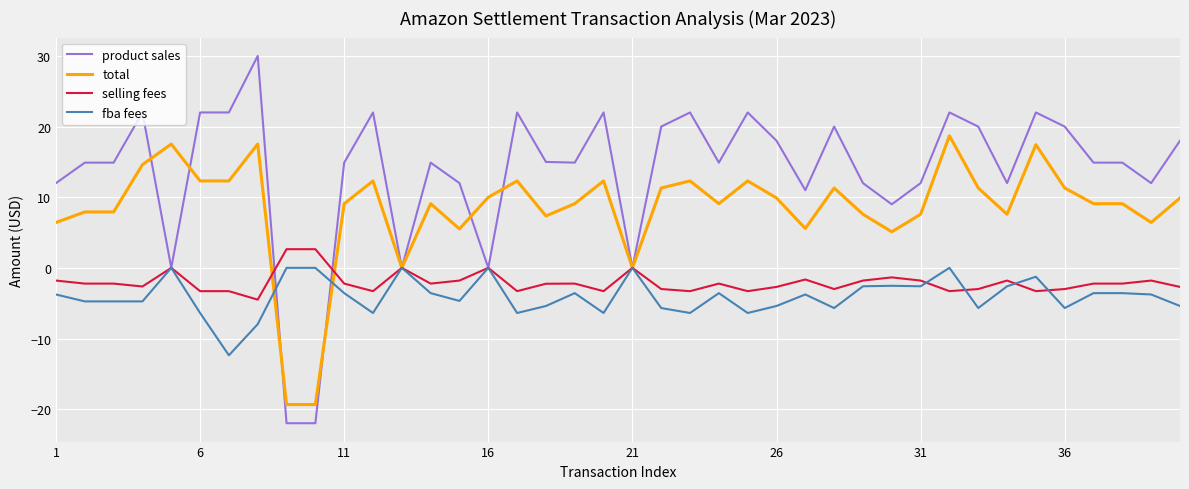

What is the sum of all selling fees values?

-82.8